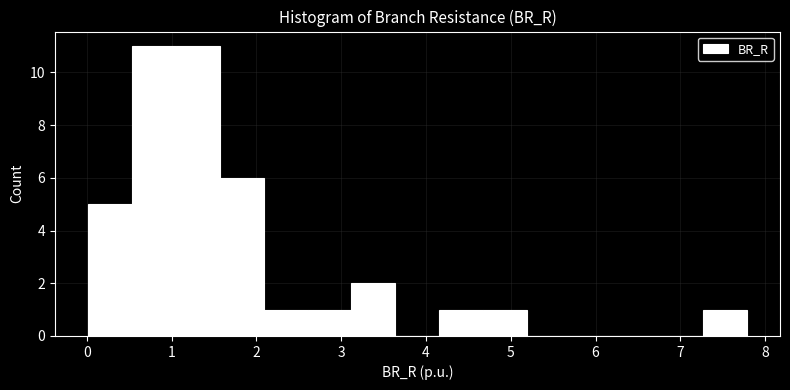

How tall is the bar that spans 2.1 to 2.6 on the x-axis? Neither the bar edges nor the heights are printed on the chart, so give them approximately, as read against the axes.

1